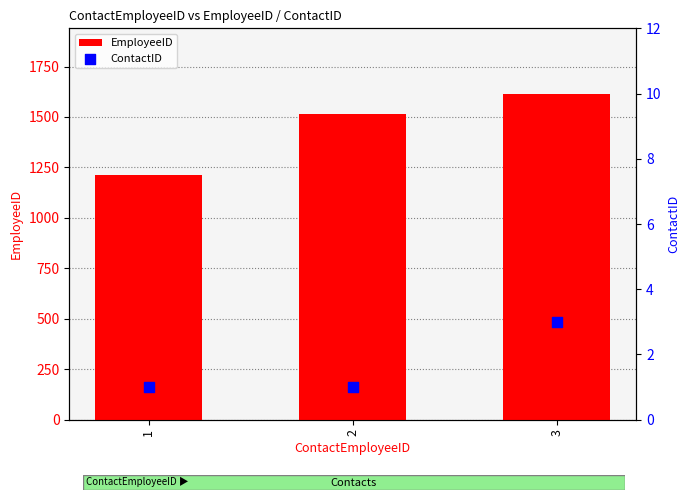

At which category is the sum across all series the highest?

3